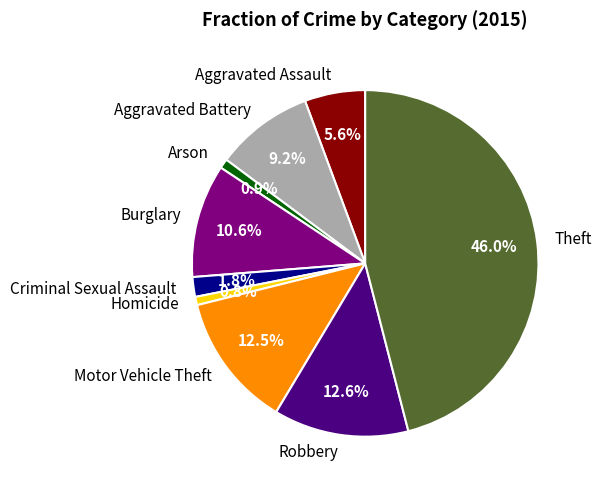

Which category has the biggest portion of the pie?

Theft